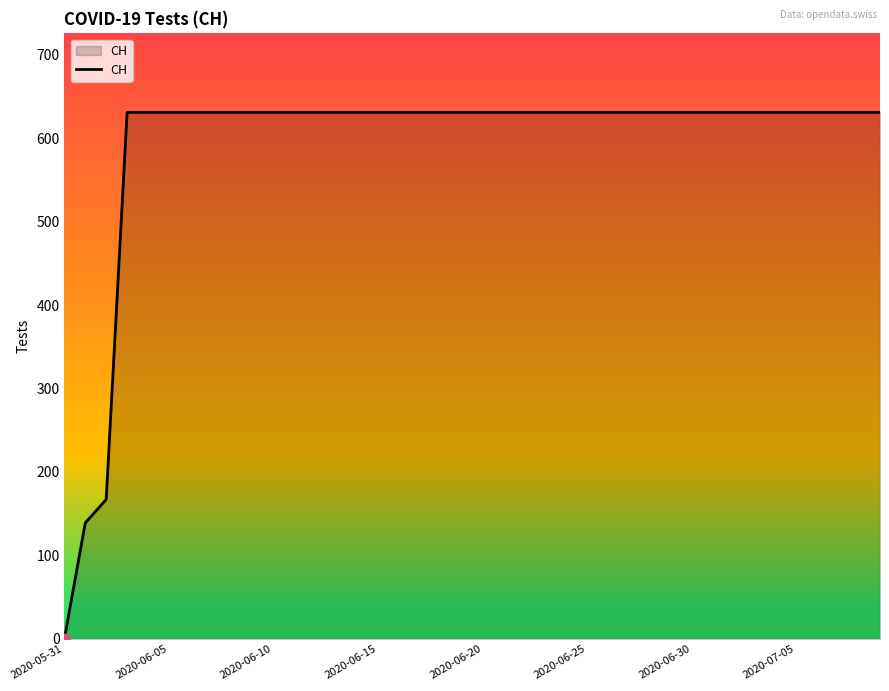

What is the maximum value shown in the chart?

631